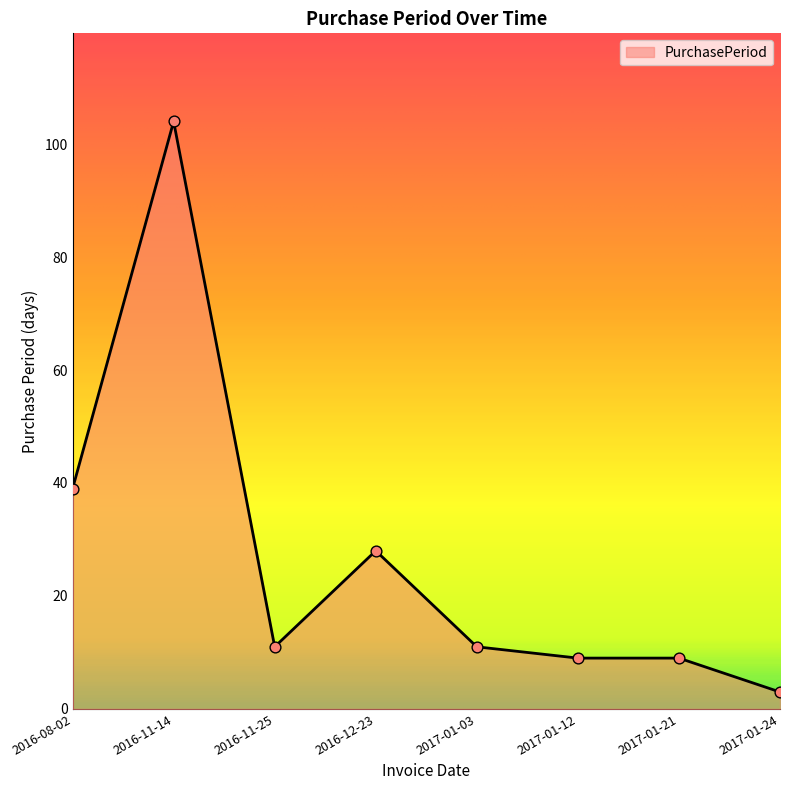

What is the ratio of the value at 2017-01-24 to the value at 2016-12-23?

0.1